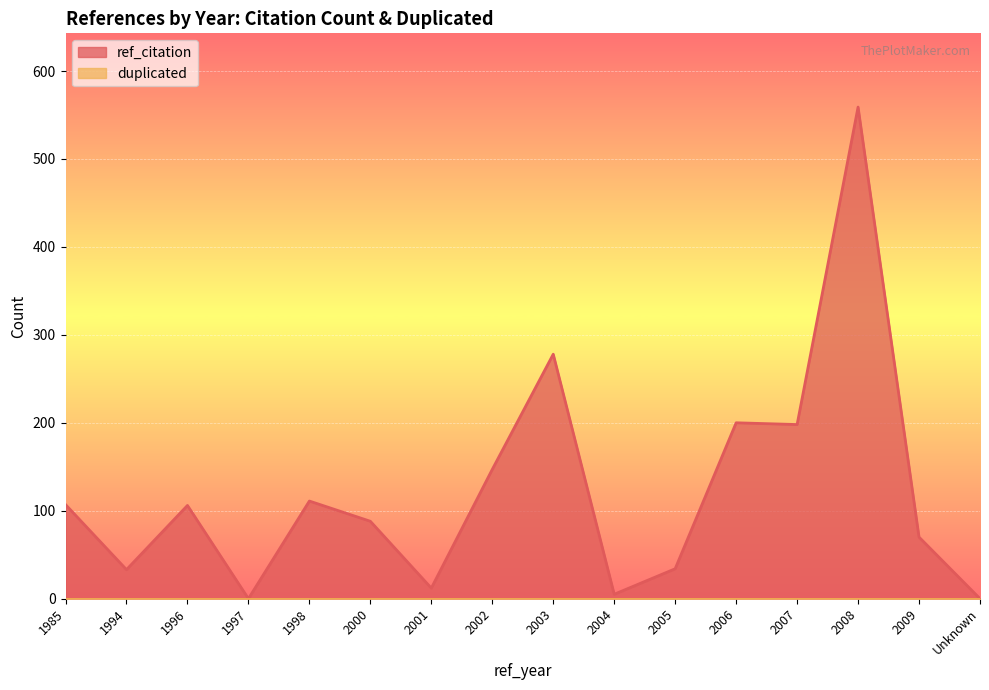

What is the approximate value of ref_citation at 2005, to the nearest 10?

30